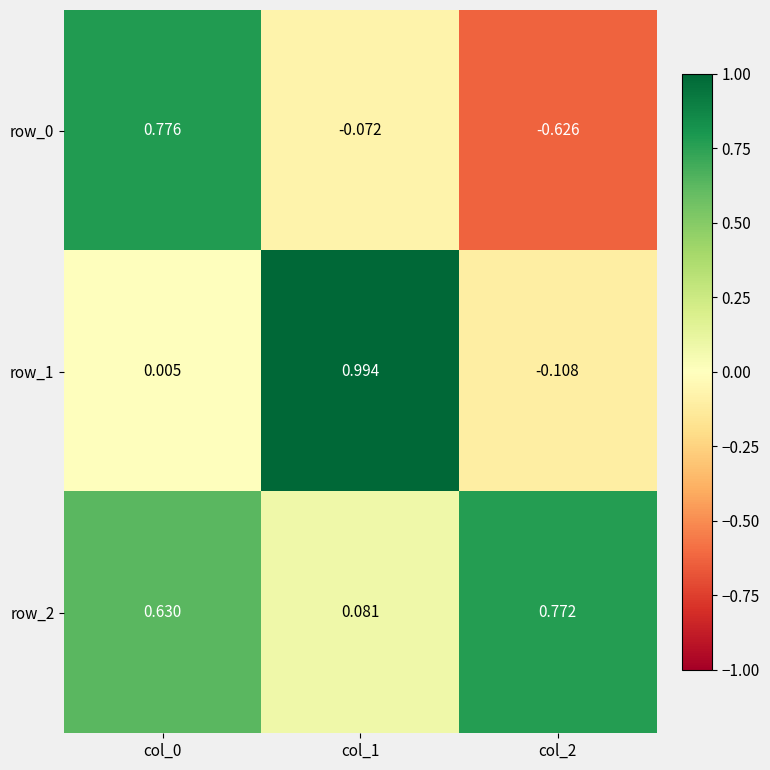

Is the value of row_1 at col_1 greater than the value of row_0 at col_1?

Yes